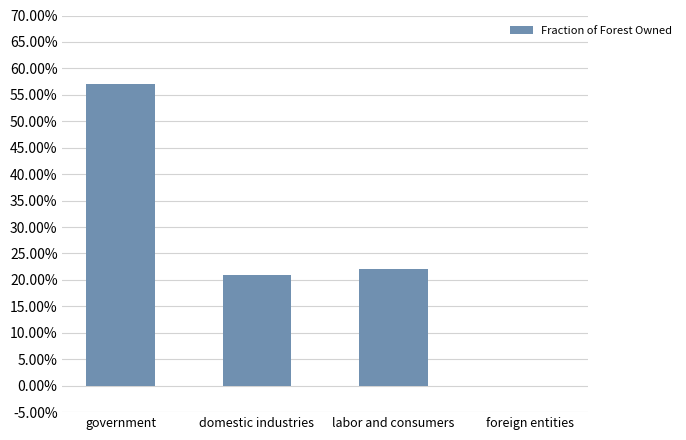

Are the bars horizontal?

No